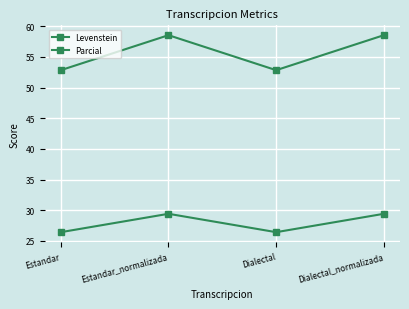

How many interior local valleys does the Levenstein series have?

1